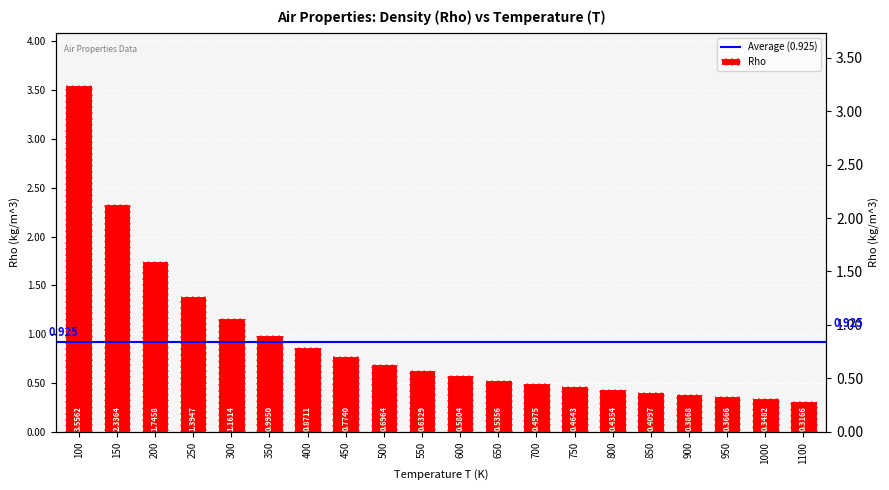

Reading left to right, list all the values displayed in this chart.

3.6	2.3	1.7	1.4	1.2	1.0	0.9	0.8	0.7	0.6	0.6	0.5	0.5	0.5	0.4	0.4	0.4	0.4	0.3	0.3